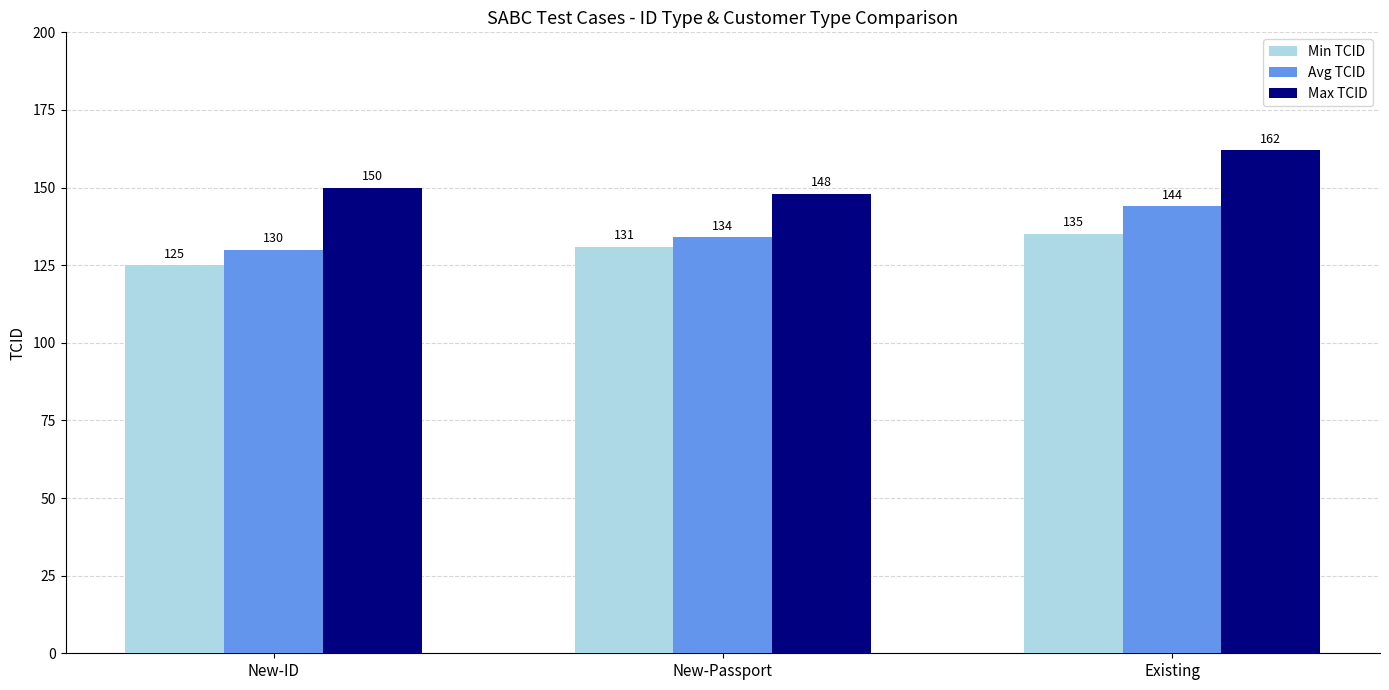

At how many categories does at least one series exceed 140?

3